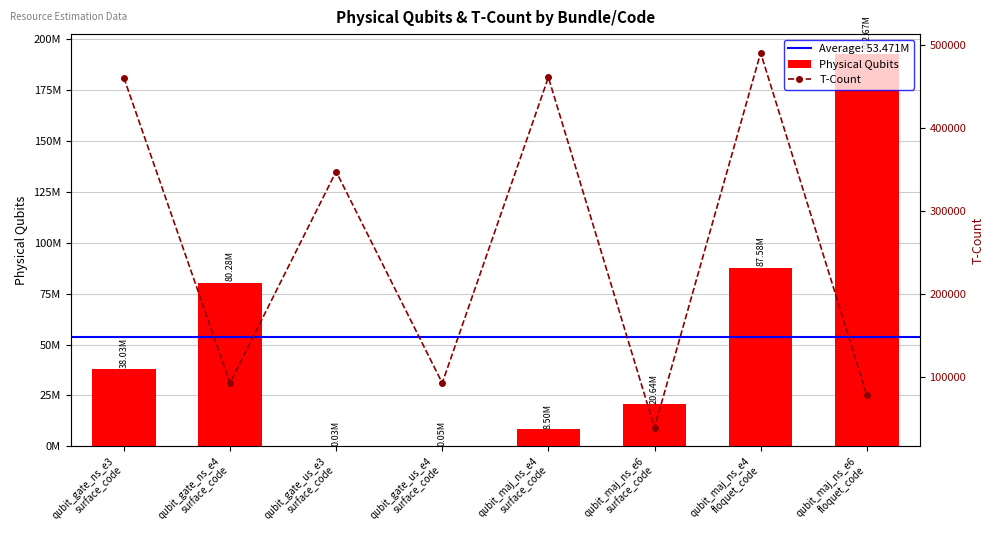

What is the sum of the Physical Qubits values at qubit_gate_ns_e3
surface_code and qubit_gate_us_e3
surface_code?

38051667